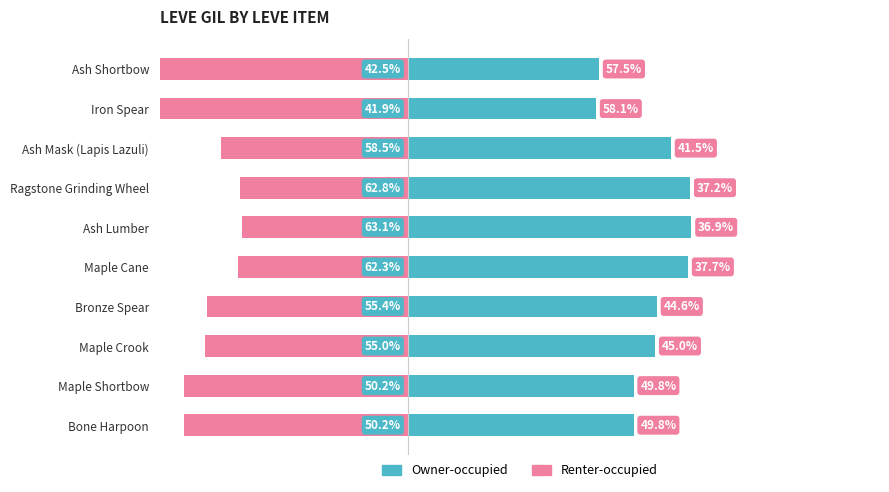

Does the chart contain stacked bars?

No